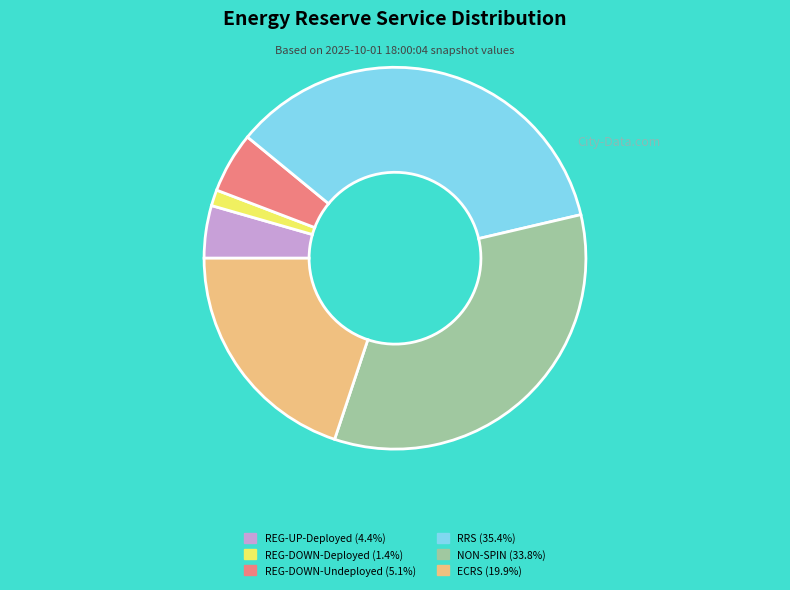

Approximately how many times larger is the value at RRS (35.4%) compared to REG-UP-Deployed (4.4%)?

8.0